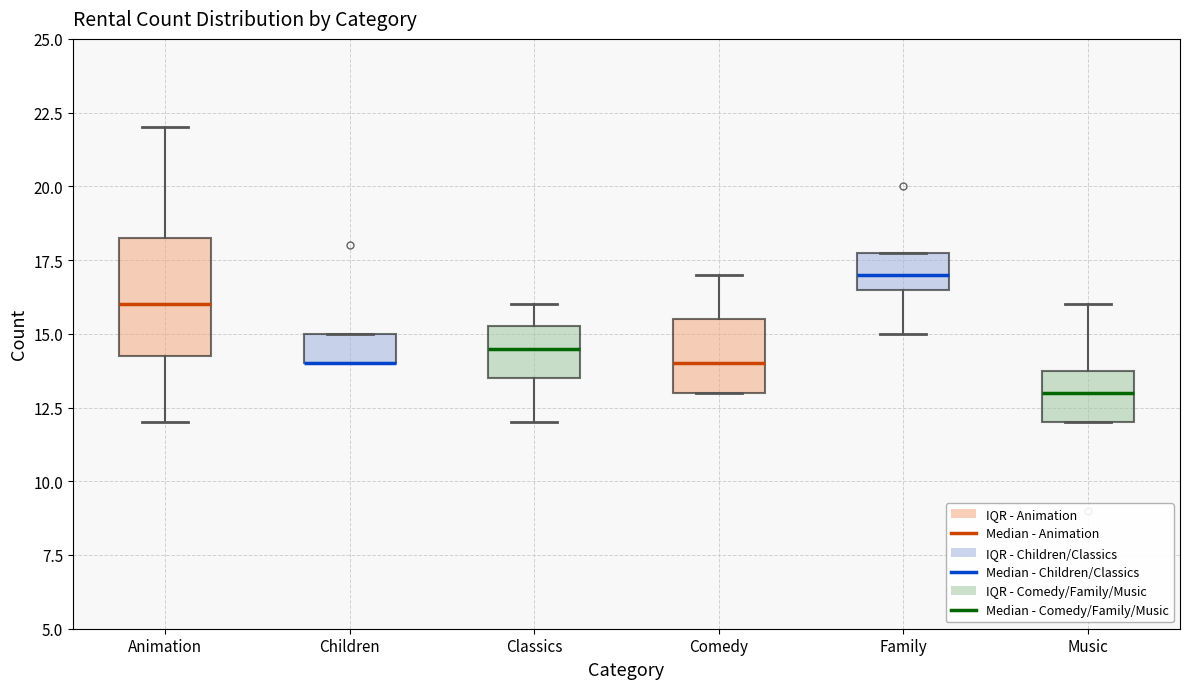

Reading left to right, read every box against the y-axis: the position of its median line, the range the box covers, and the ends of its whiskers. The values are not printed on the chart, so give them approximately, as read against the axis.

Animation: median 16.0, box 14.5 to 18.5, whiskers 12.0 to 22.0
Children: median 14.0 (drawn on the box's lower edge), box 14.0 to 15.0, whiskers 14.0 to 15.0
Classics: median 14.5, box 13.5 to 15.5, whiskers 12.0 to 16.0
Comedy: median 14.0, box 13.0 to 15.5, whiskers 13.0 to 17.0
Family: median 17.0, box 16.5 to 18.0, whiskers 15.0 to 18.0
Music: median 13.0, box 12.0 to 14.0, whiskers 12.0 to 16.0